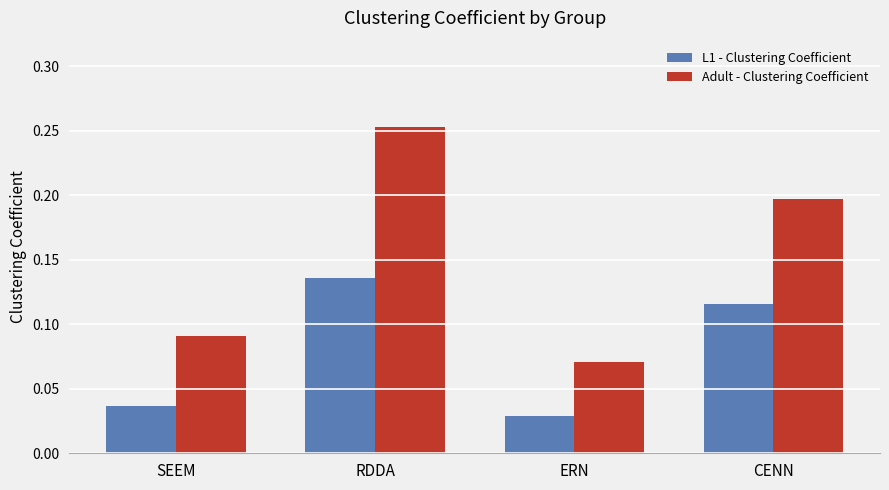

List the series in order of their overall mean, lowest first.

L1 - Clustering Coefficient, Adult - Clustering Coefficient